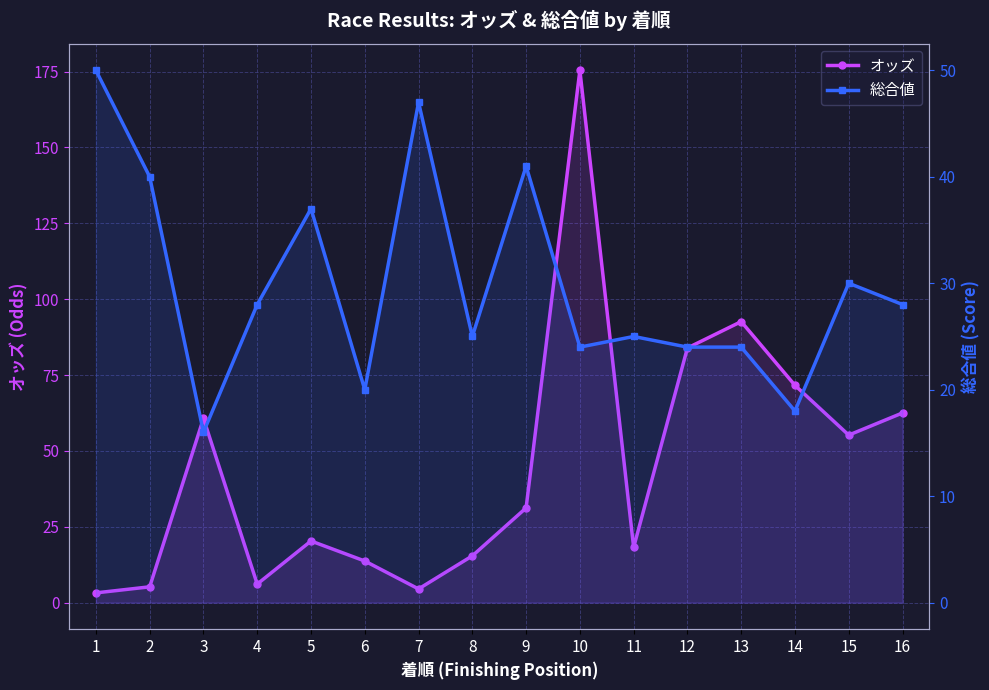

Rank the categories by 総合値 value from highest to lowest.

1, 7, 9, 2, 5, 15, 4, 16, 8, 11, 10, 12, 13, 6, 14, 3